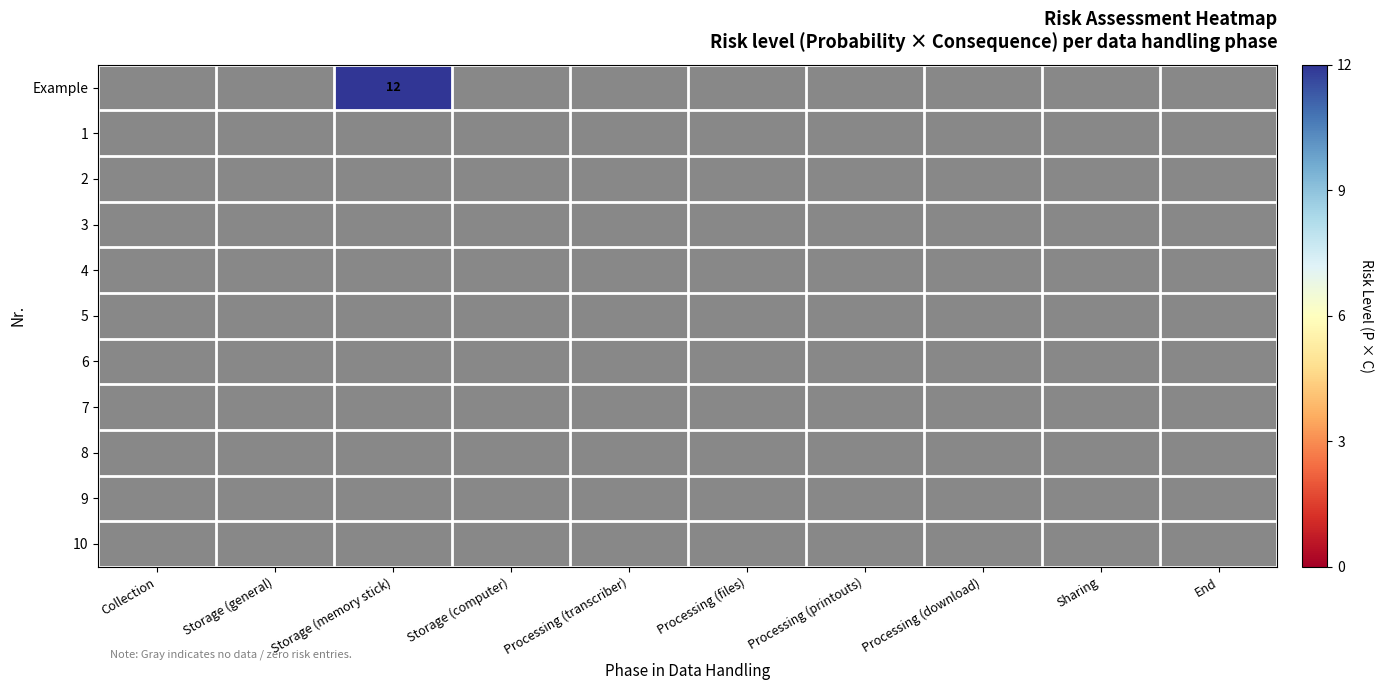

At Processing (files), list the series in order from smallest to largest.

Example, 1, 2, 3, 4, 5, 6, 7, 8, 9, 10